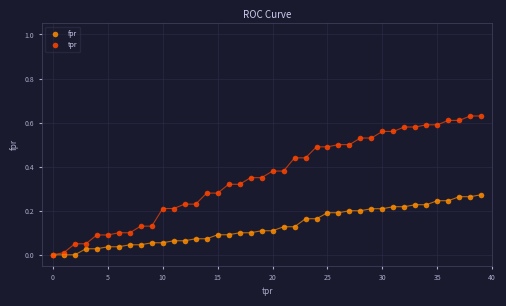

Which series has the widest spread of Y values?

tpr